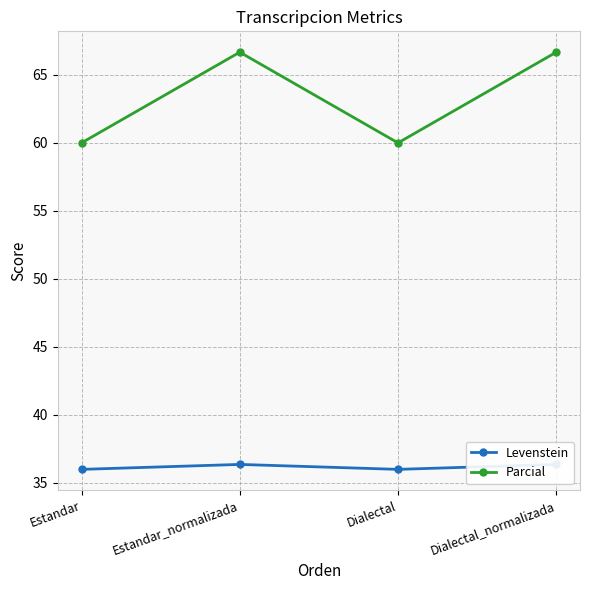

True or false: Parcial and Levenstein intersect in this chart.

False